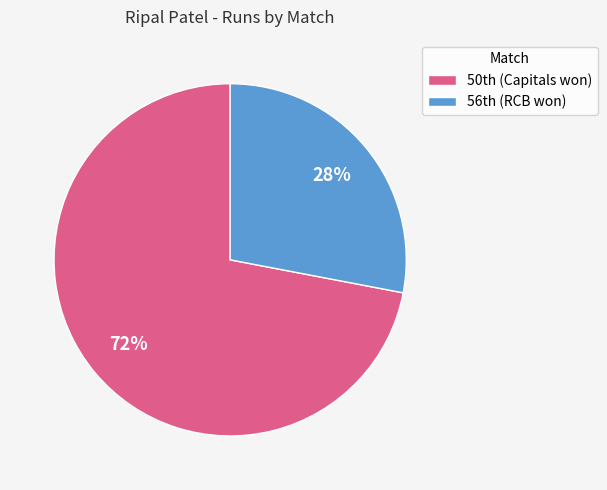

How many slices are in this pie chart?

2